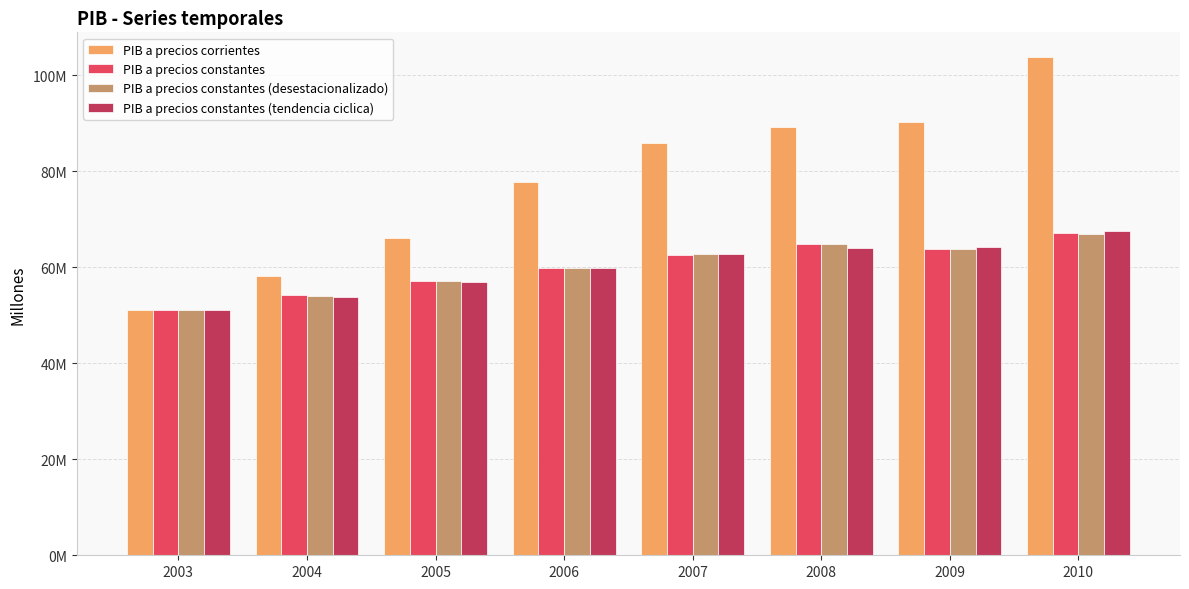

Is it true that PIB a precios constantes equals 59890971 at 2006?

True